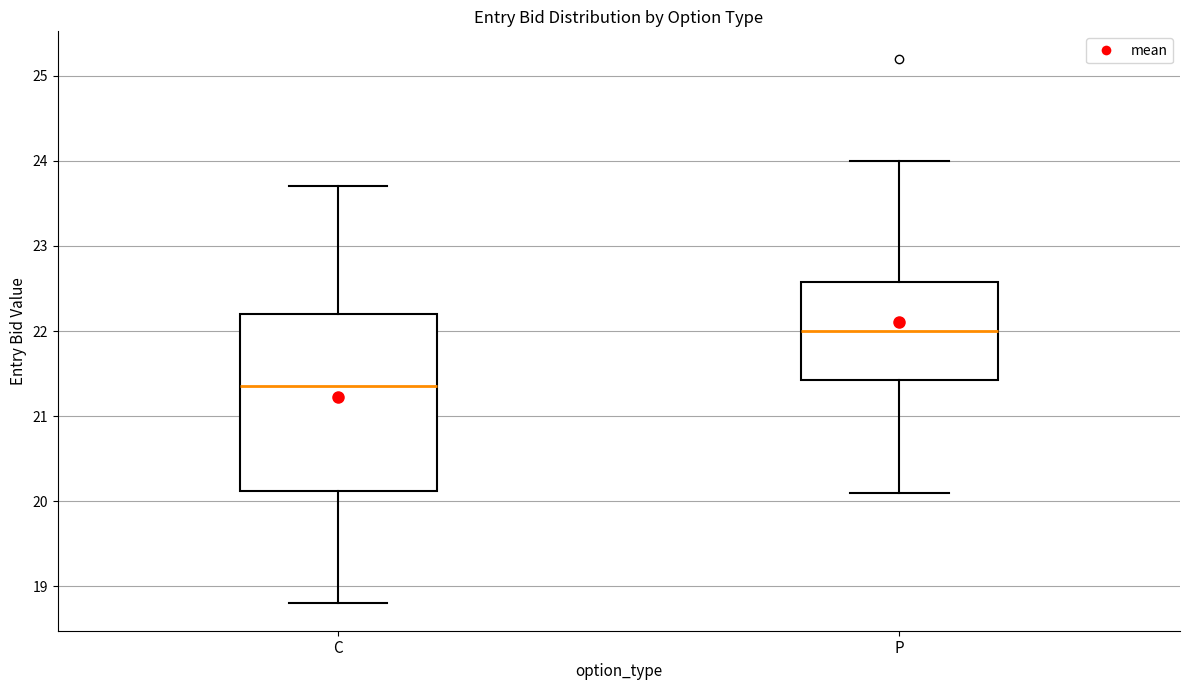

Comparing the boxes themselves (not the whiskers), which one is the tallest?

C